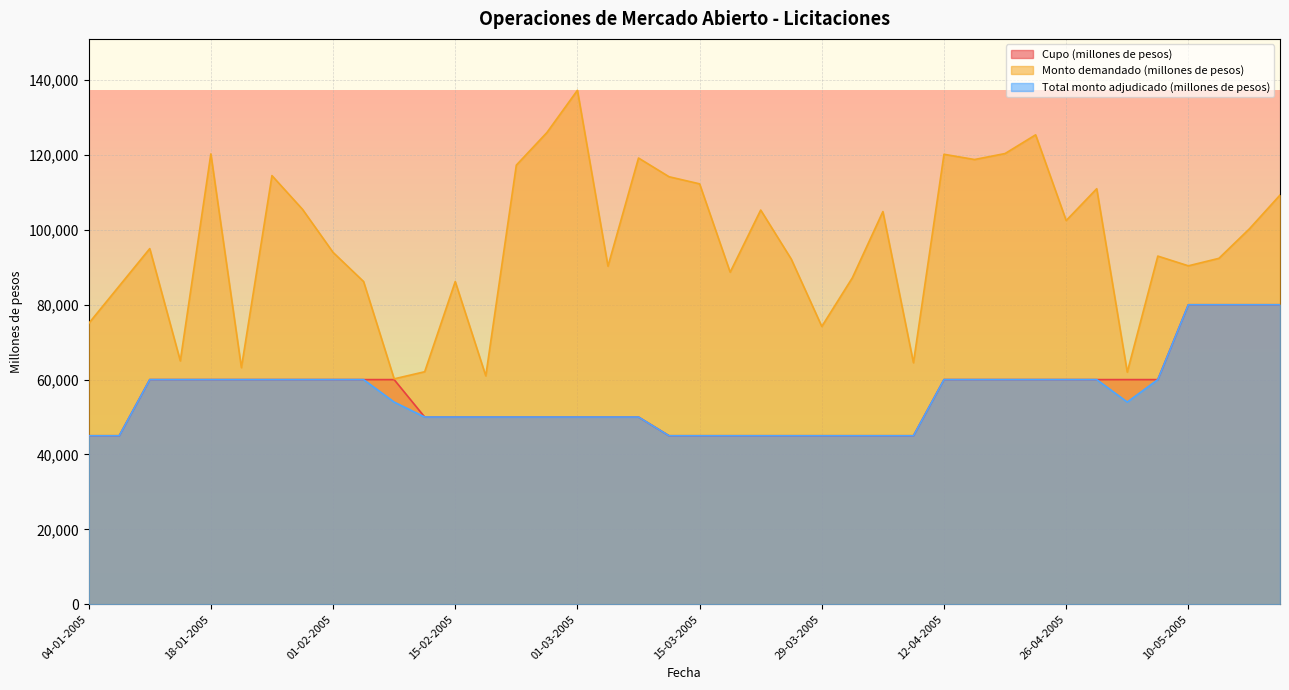

Which category has the highest value in the Total monto adjudicado (millones de pesos) series?

10-05-2005